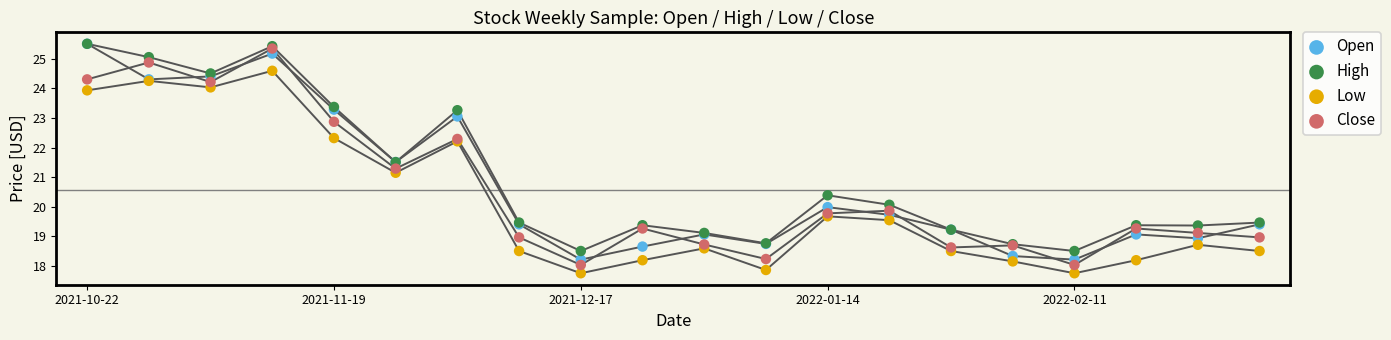

In the Close series, what Y value is closest to 21?

21.3